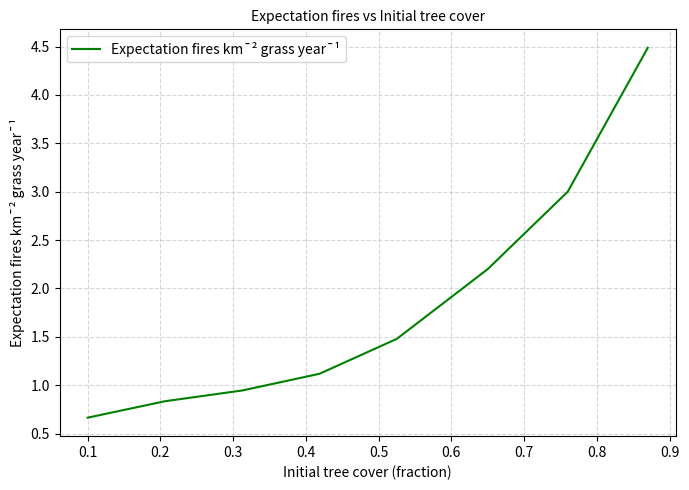

What is the minimum value shown in the chart?

0.7